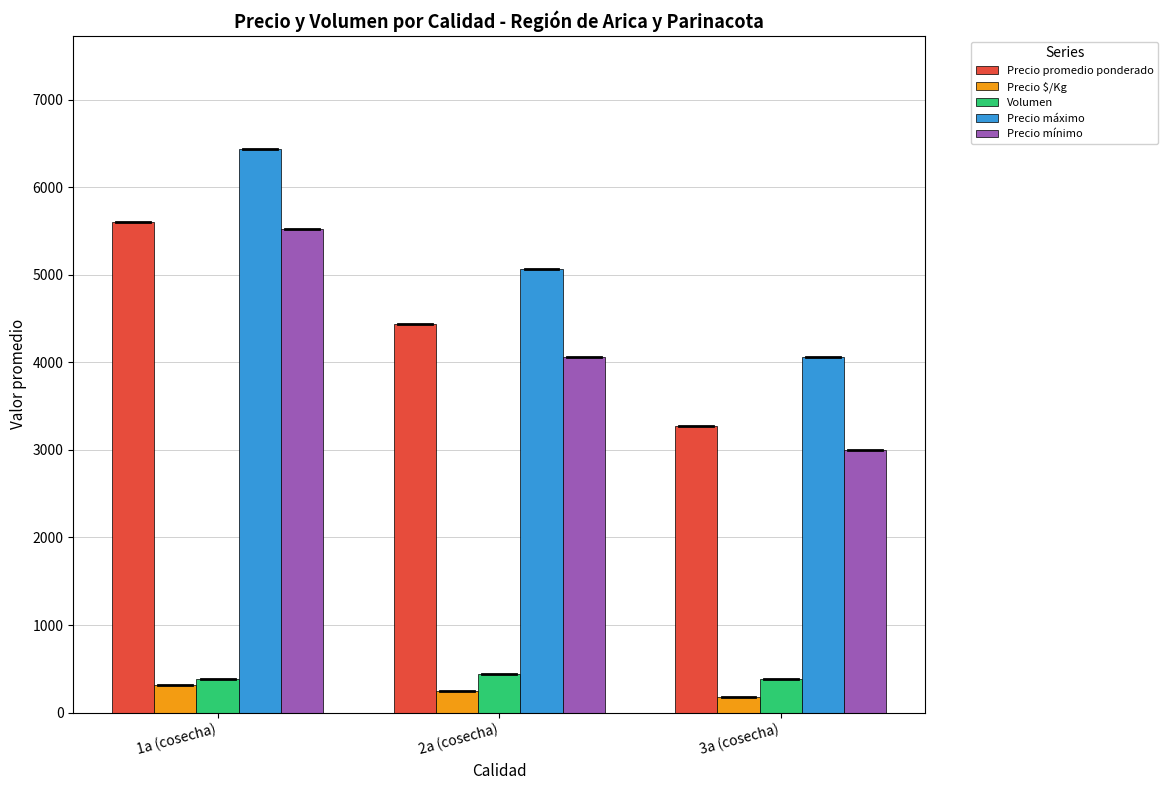

At 1a (cosecha), list the series in order from largest to smallest.

Precio máximo, Precio promedio ponderado, Precio mínimo, Volumen, Precio $/Kg